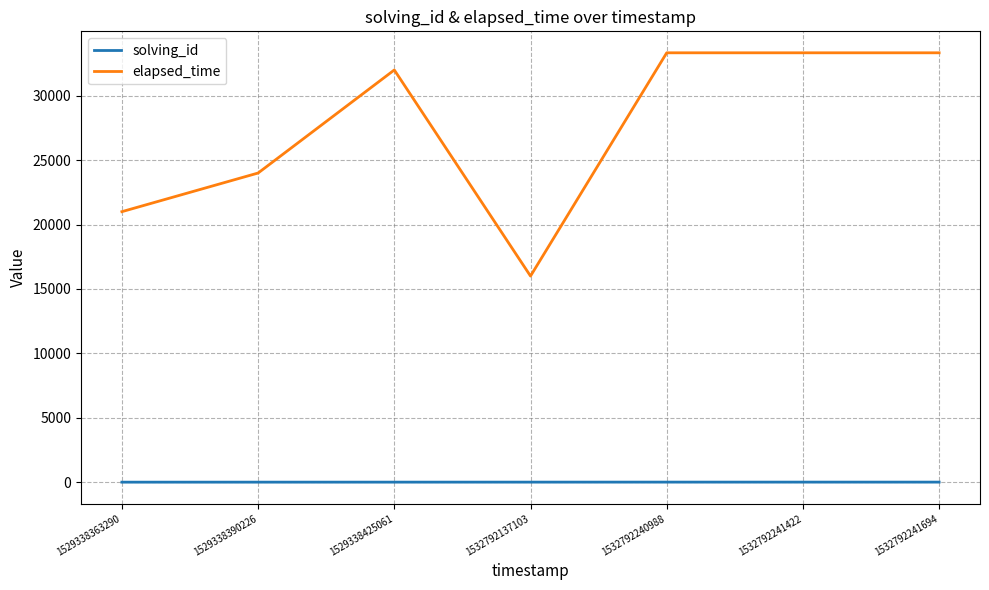

Which category has the lowest value in the elapsed_time series?

1532792137103